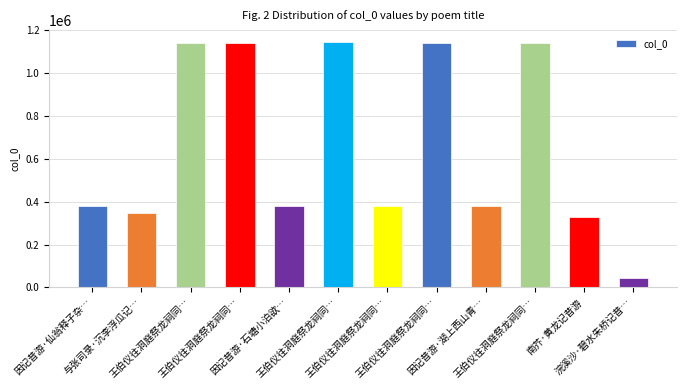

How many bars are there in total?

12